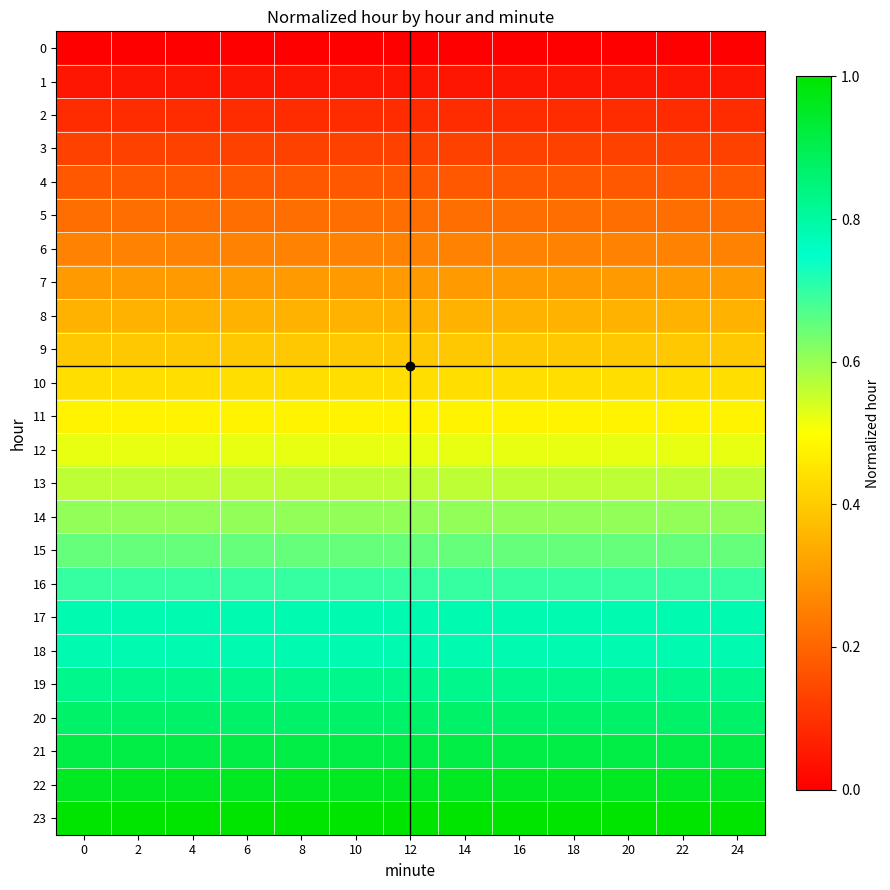

List the series in order of their peak value, lowest first.

0, 1, 2, 3, 4, 5, 6, 7, 8, 9, 10, 11, 12, 13, 14, 15, 16, 17, 18, 19, 20, 21, 22, 23